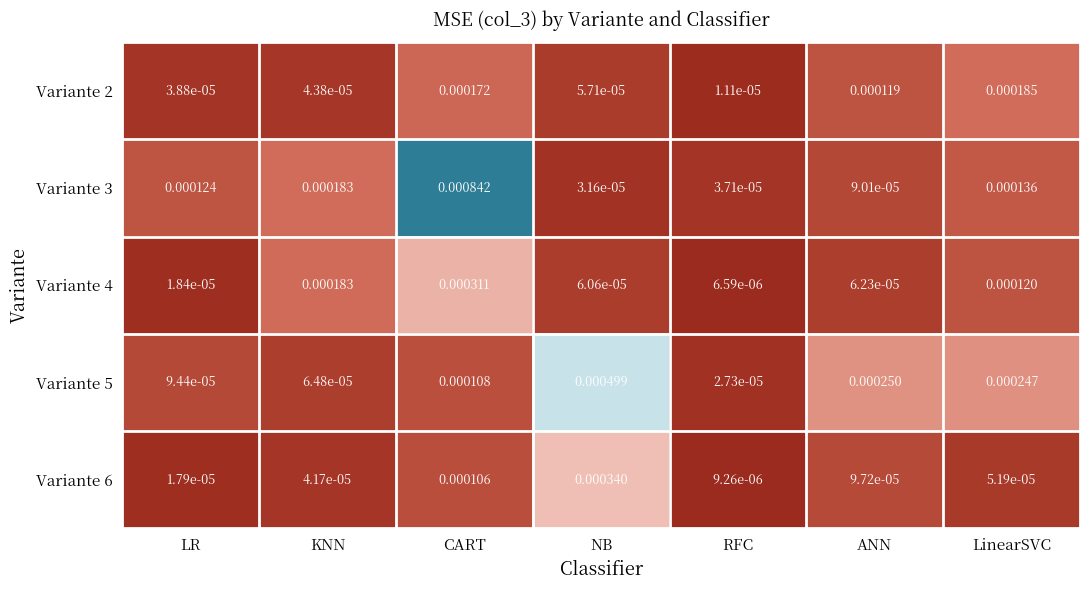

How many distinct data groups are displayed?

5